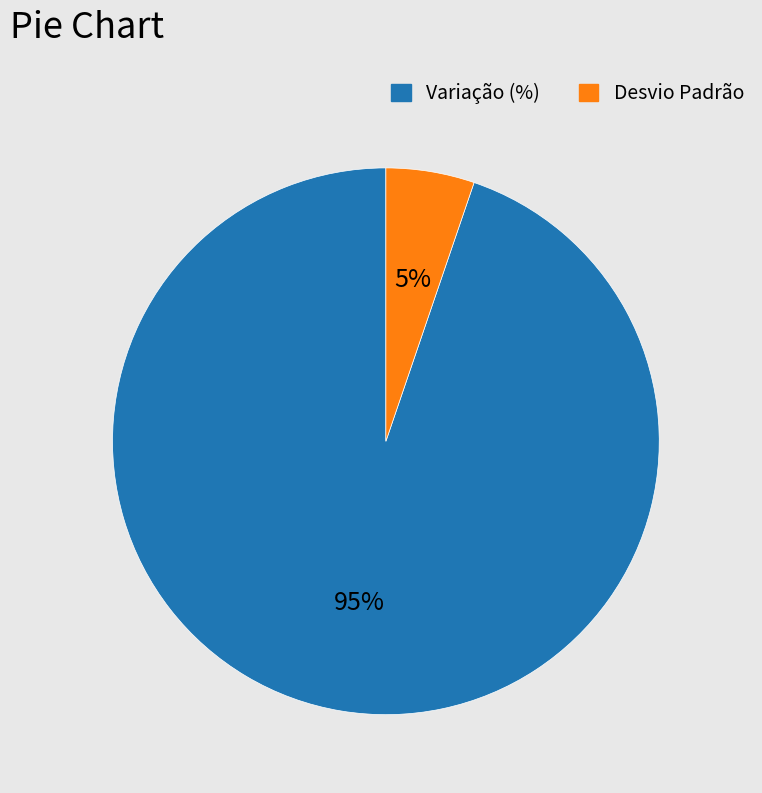

The Desvio Padrão slice represents 1% of the pie. True or false?

False